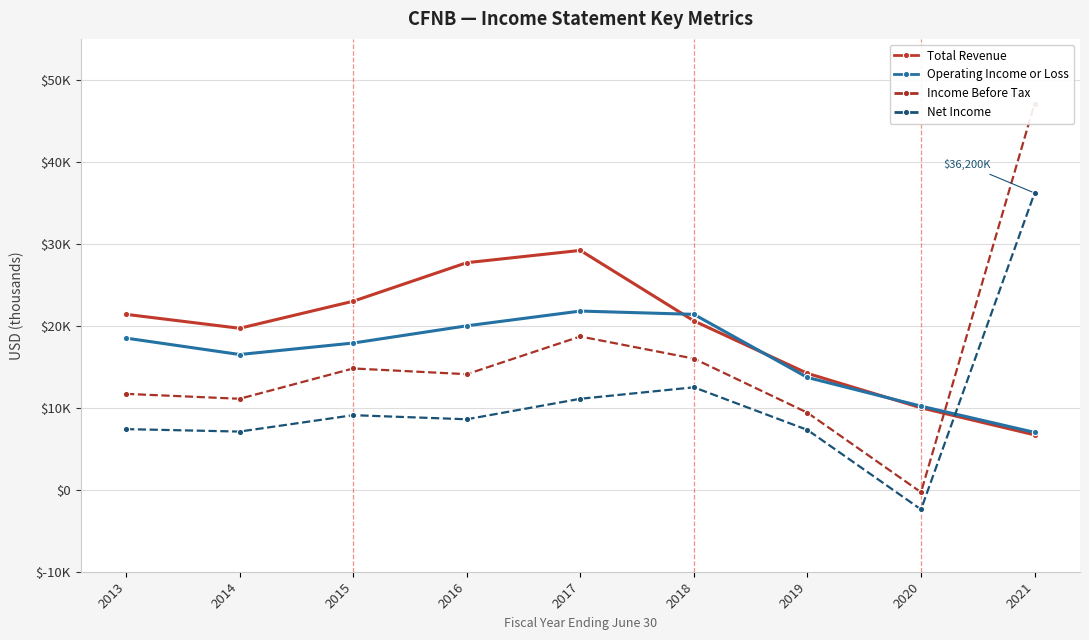

At which category is the sum across all series the highest?

2021